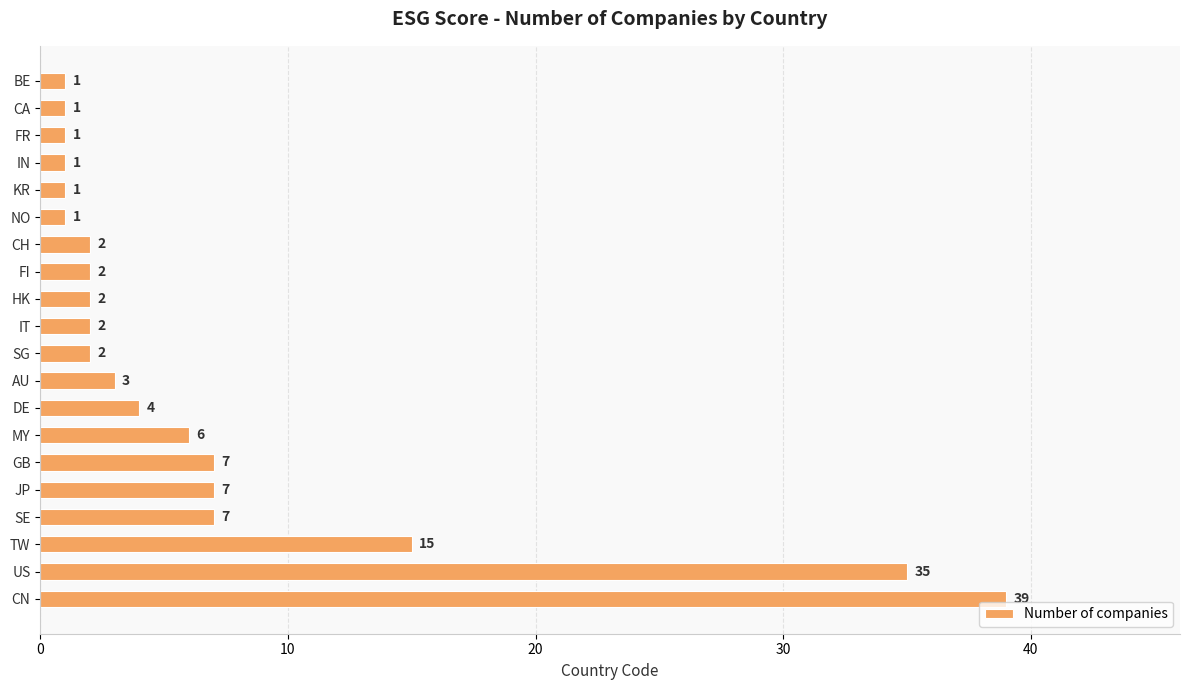

Reading bottom to top, what are all the values shown in this chart?

CN=39	US=35	TW=15	SE=7	JP=7	GB=7	MY=6	DE=4	AU=3	SG=2	IT=2	HK=2	FI=2	CH=2	NO=1	KR=1	IN=1	FR=1	CA=1	BE=1